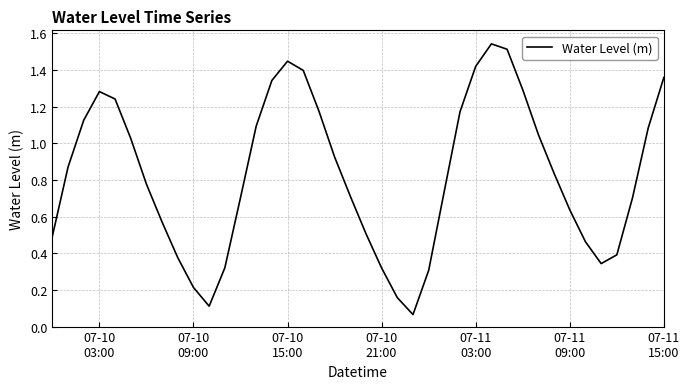

How many points are lower than both their immediate neighbors (excluding endpoints)?

3